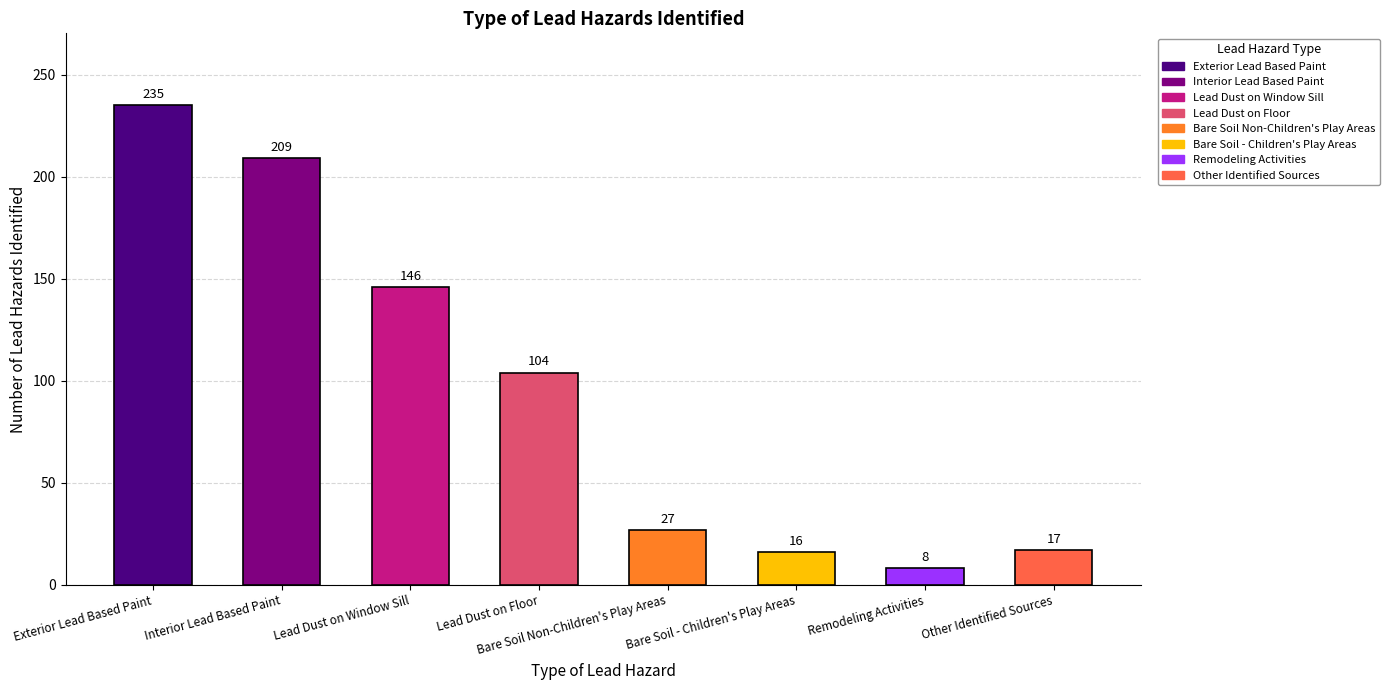

What is the change in value from Exterior Lead Based Paint to Remodeling Activities?

-227